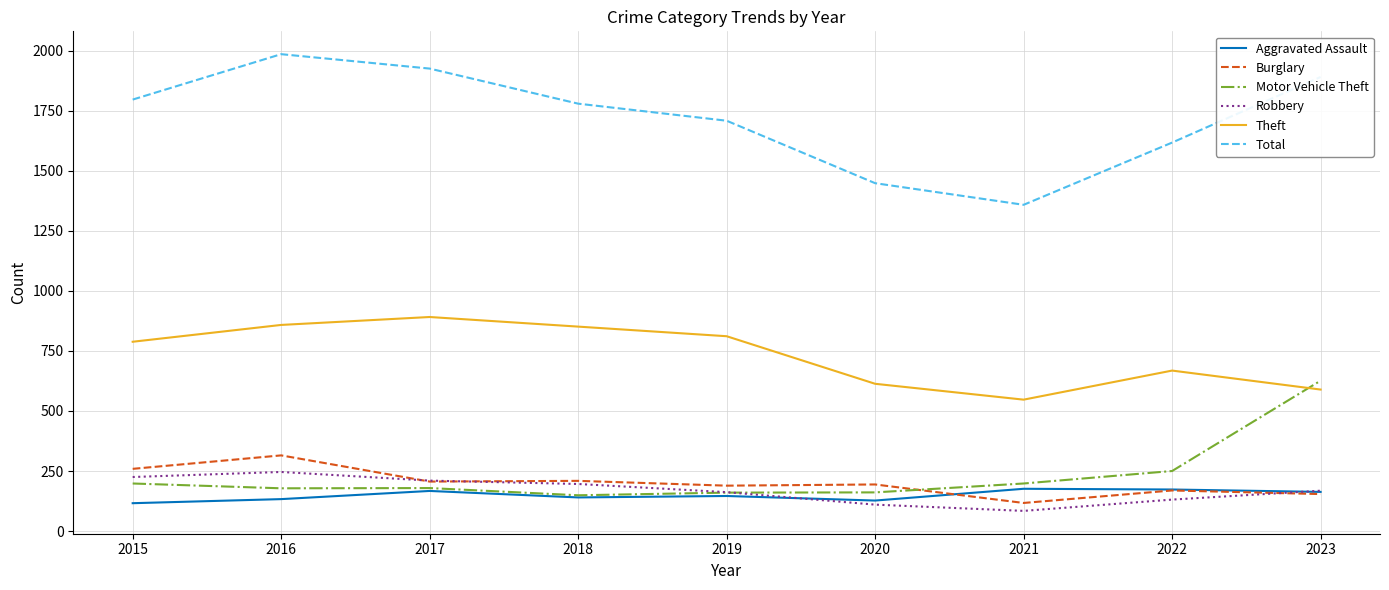

True or false: Aggravated Assault and Theft cross at least once.

False